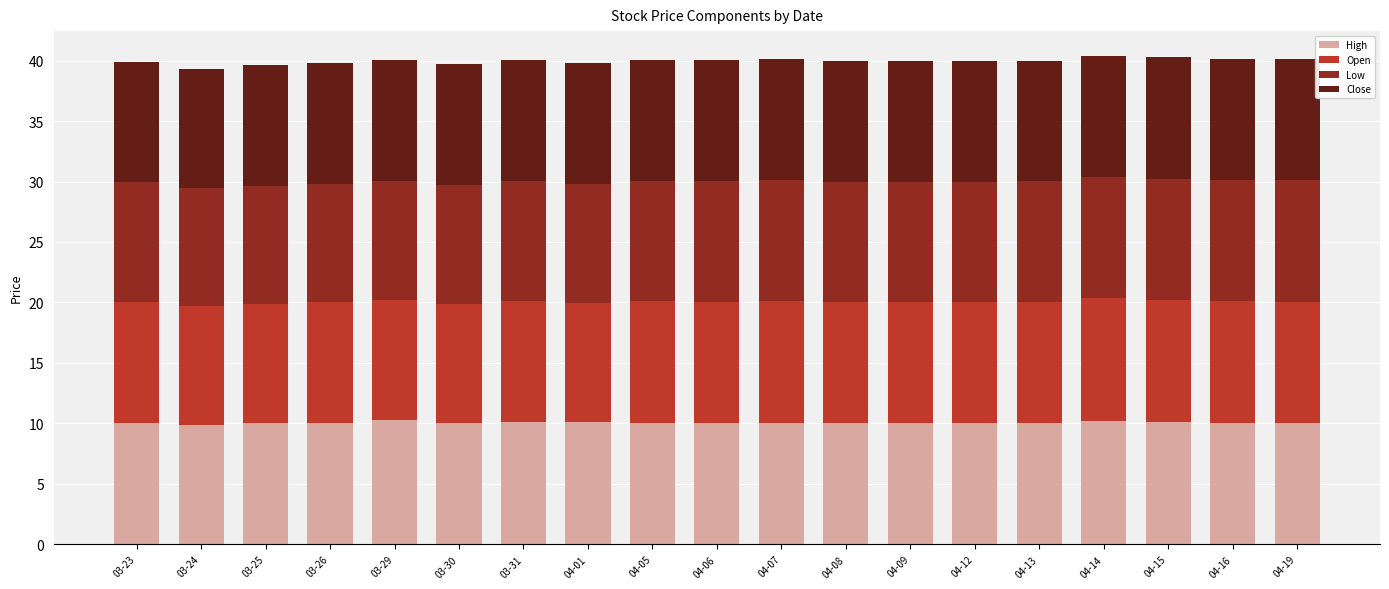

The value of High at 04-07 is 10.1. True or false?

True